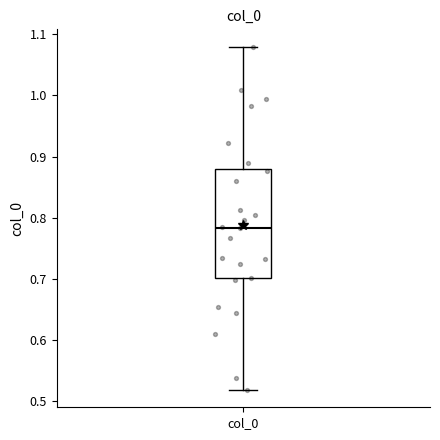

Transcribe this box plot: give where the median line is, the range the box spans, and where the two whiskers end, as read against the y-axis. The values are not printed on the chart, so give them approximately, as read against the axis.

median 0.78, box 0.70 to 0.88, whiskers 0.52 to 1.08